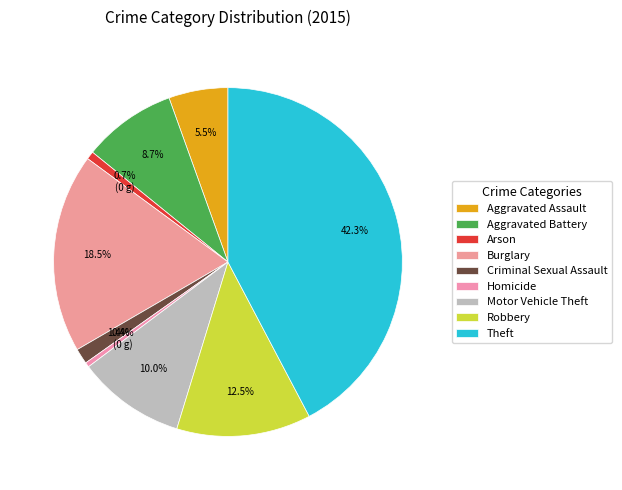

The Criminal Sexual Assault slice represents 14% of the pie. True or false?

False